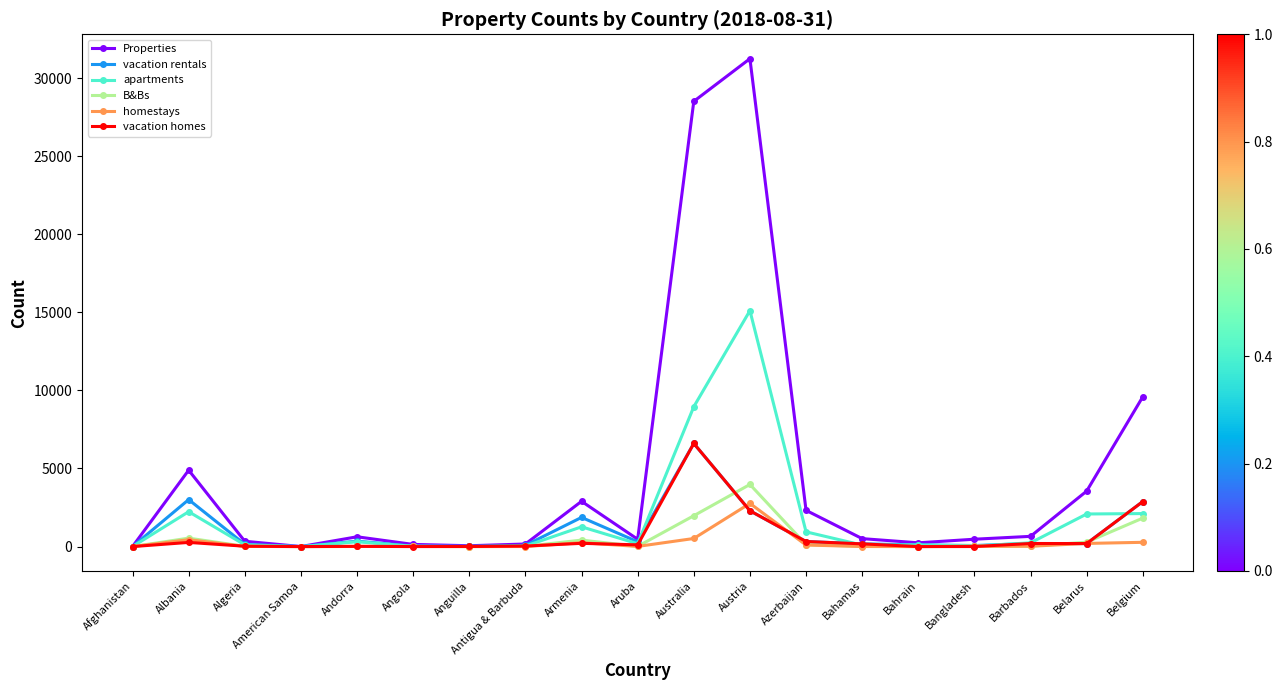

What is the average value of the Properties series?

4562